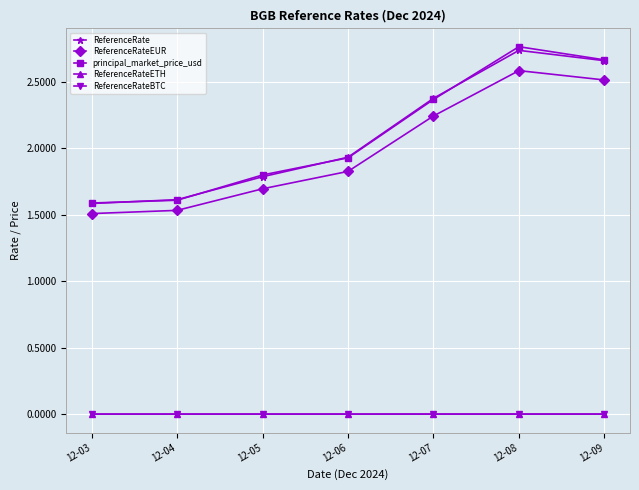

Does the chart display data point markers on the line(s)?

Yes